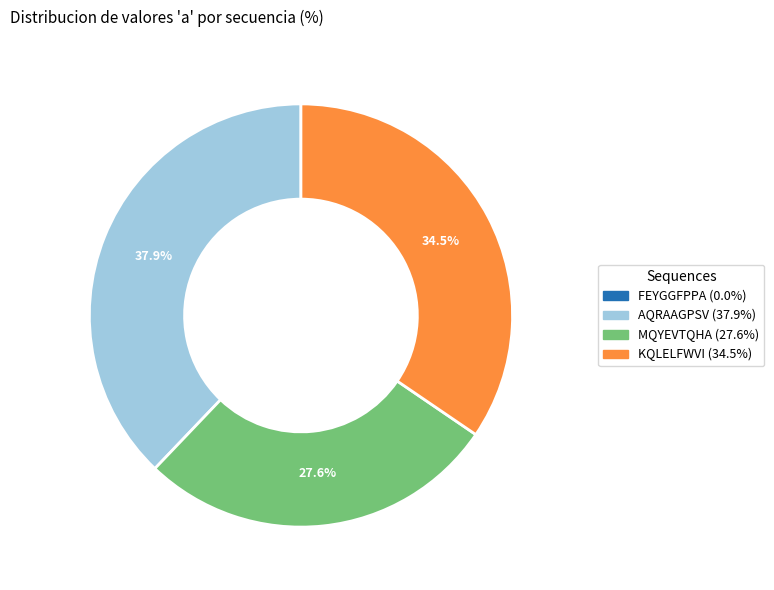

To the nearest percent, what portion does AQRAAGPSV represent?

38%